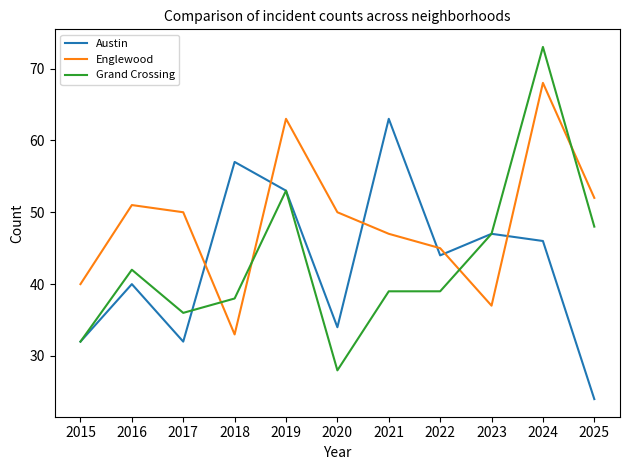

How many times do Grand Crossing and Englewood cross each other?

4